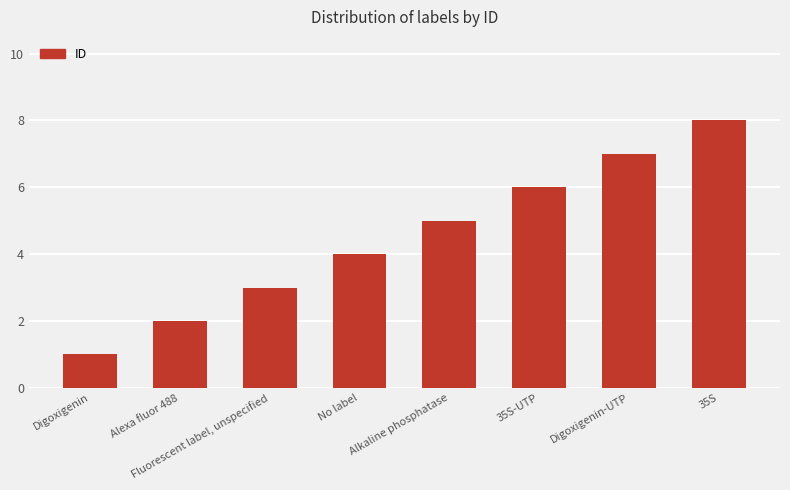

What position from the right is Digoxigenin-UTP?

2